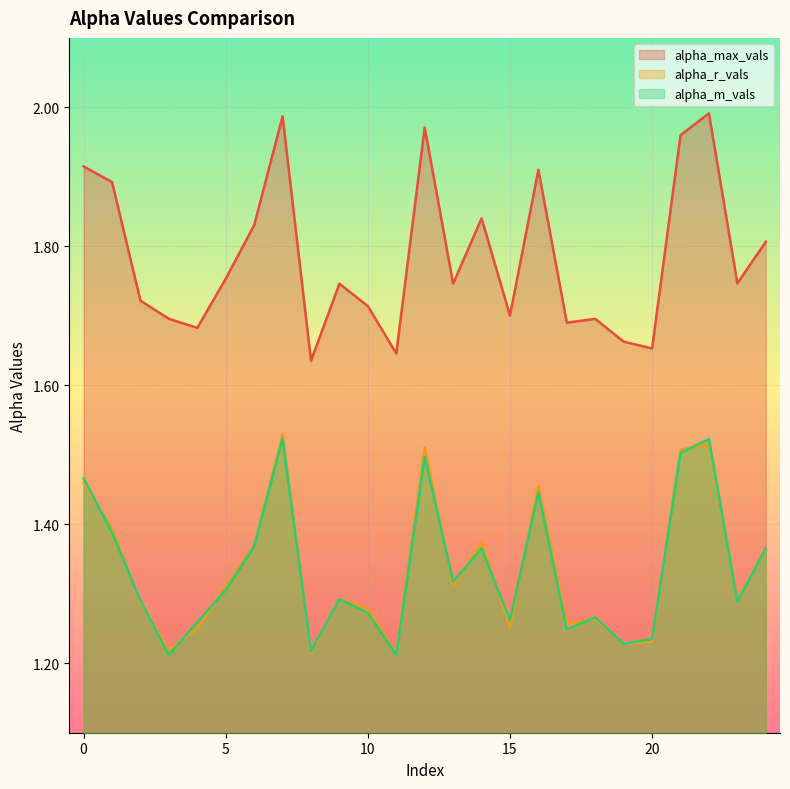

Where is the first local minimum for alpha_max_vals?

4